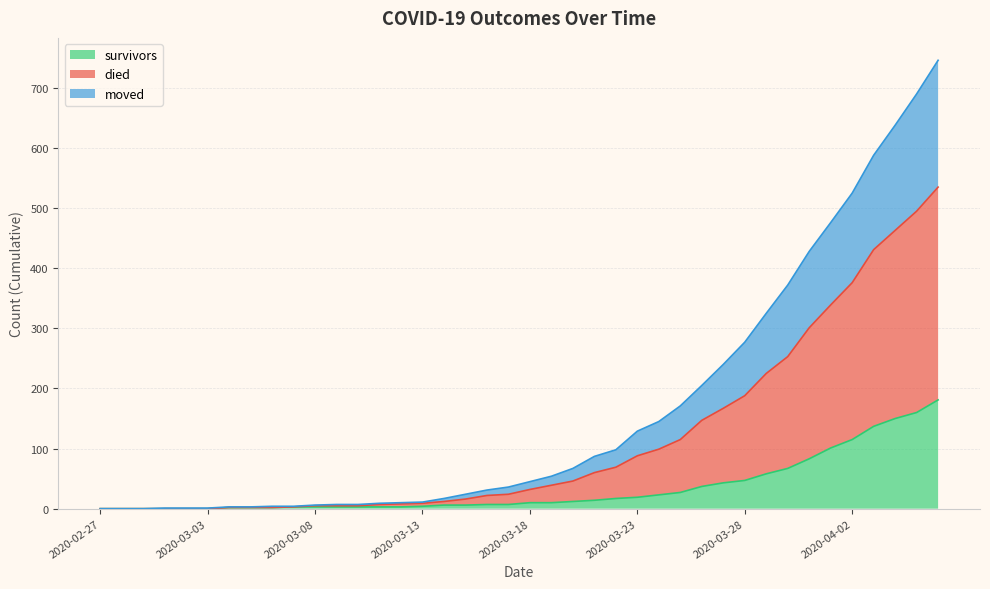

List the series in order of their overall mean, highest first.

died, moved, survivors